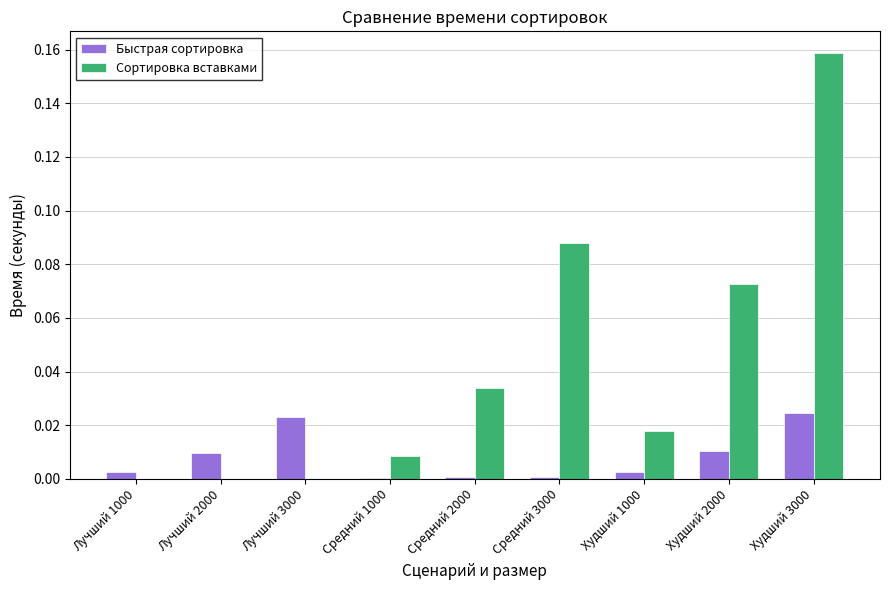

How many categories are shown in the chart?

9